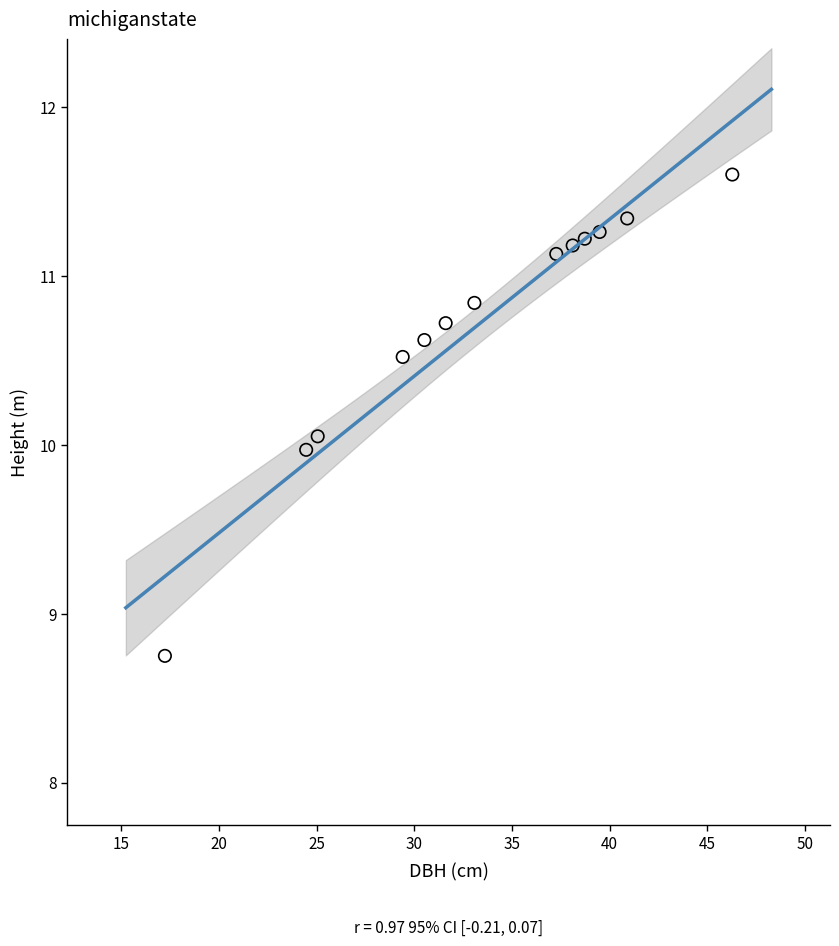

What is the range of X values (max minus min)?

29.0